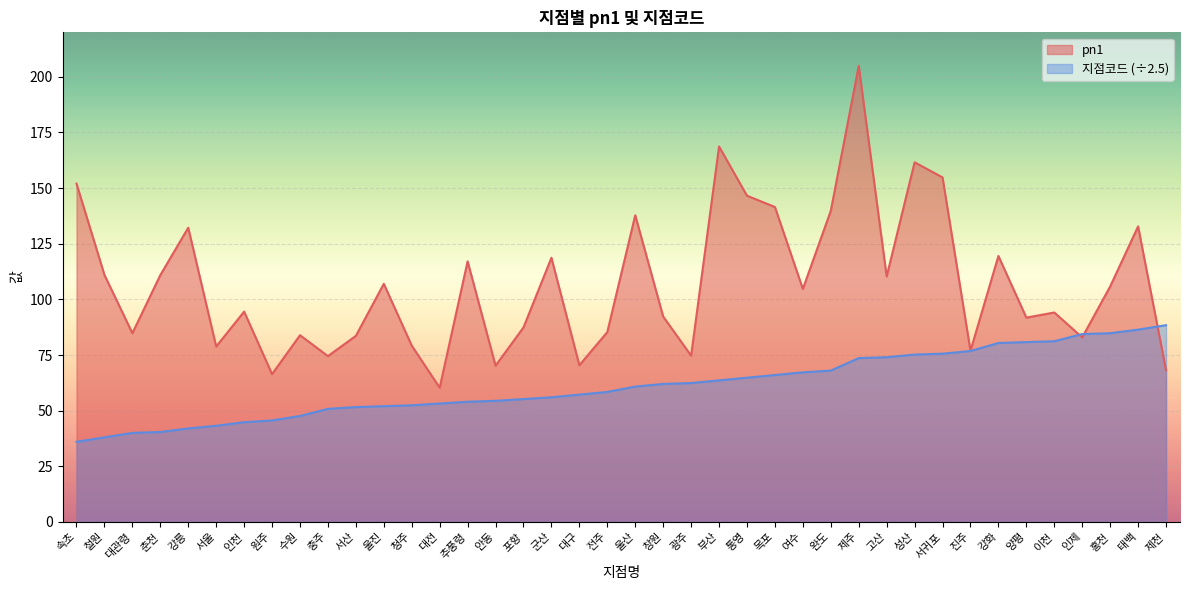

The pn1 series shows 199.9 at 태백. True or false?

False